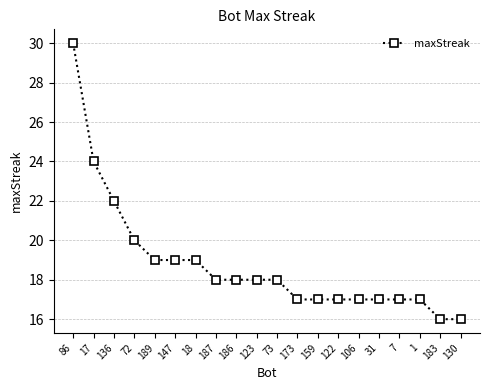

What is the value of the 16th point from the left?

17